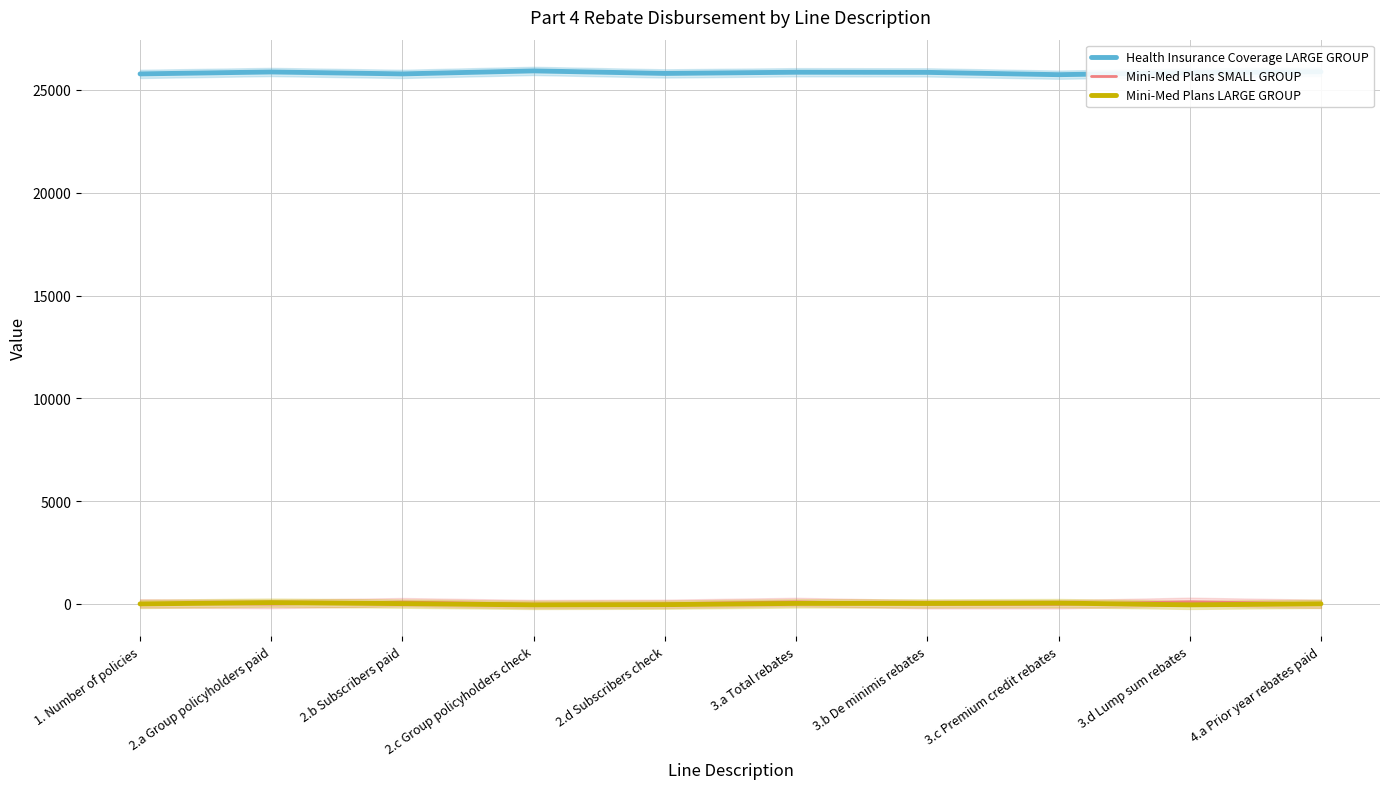

Reading left to right, what are all the values shown in this chart?

Health Insurance Coverage LARGE GROUP: 1. Number of policies=25779.5	2.a Group policyholders paid=25873.5	2.b Subscribers paid=25779.6	2.c Group policyholders check=25926.0	2.d Subscribers check=25802.5	3.a Total rebates=25860.8	3.b De minimis rebates=25853.8	3.c Premium credit rebates=25741.8	3.d Lump sum rebates=25839.1	4.a Prior year rebates paid=25882.9
Mini-Med Plans SMALL GROUP: 1. Number of policies=27.3	2.a Group policyholders paid=-6.8	2.b Subscribers paid=87.6	2.c Group policyholders check=-6.9	2.d Subscribers check=6.4	3.a Total rebates=96.9	3.b De minimis rebates=-19.6	3.c Premium credit rebates=-19.0	3.d Lump sum rebates=103.7	4.a Prior year rebates paid=5.0
Mini-Med Plans LARGE GROUP: 1. Number of policies=0.7	2.a Group policyholders paid=63.3	2.b Subscribers paid=14.4	2.c Group policyholders check=-48.3	2.d Subscribers check=-35.7	3.a Total rebates=24.2	3.b De minimis rebates=22.8	3.c Premium credit rebates=40.3	3.d Lump sum rebates=-46.1	4.a Prior year rebates paid=6.0